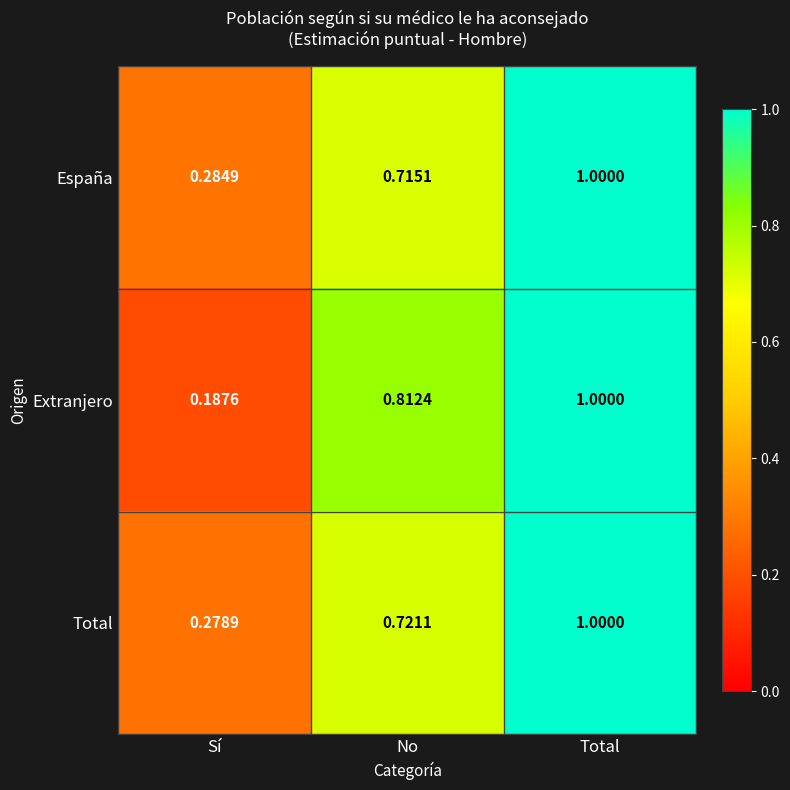

Which series has the largest range (max minus min)?

Extranjero